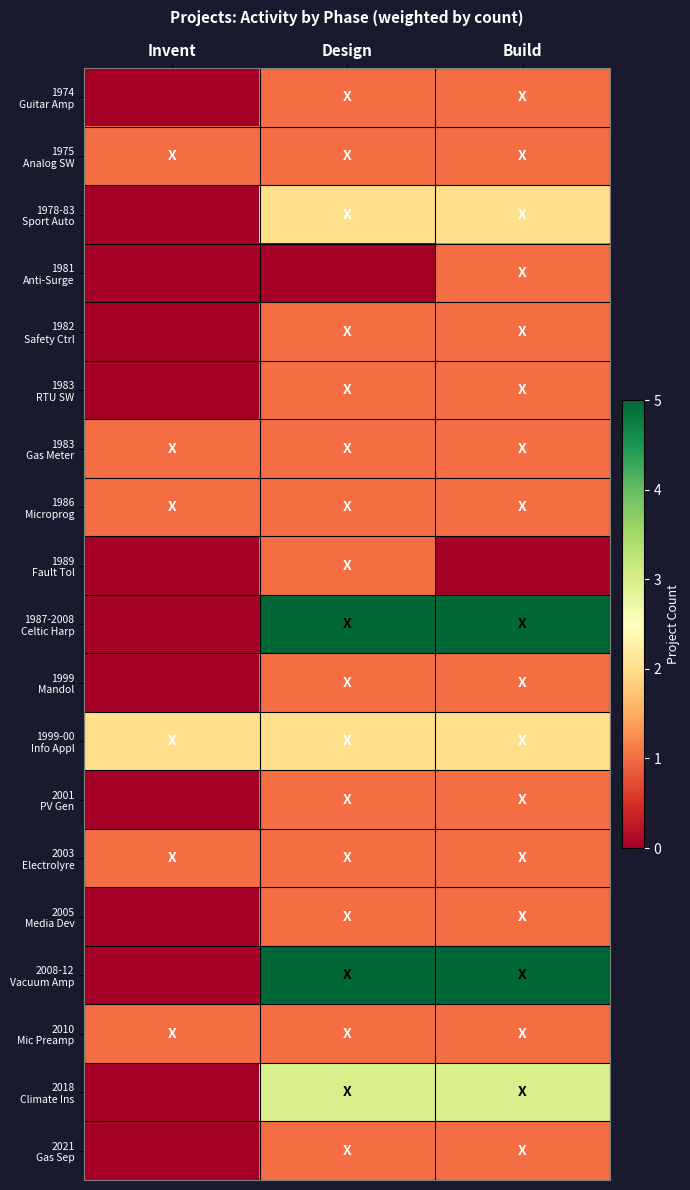

Which has a higher value, Build or Design?

Build